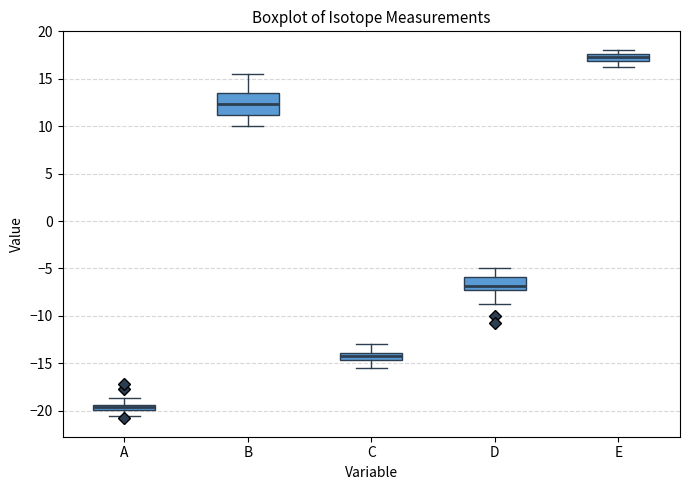

Where is the lower edge of the box for E on the y-axis? The values are not printed on the chart, so give them approximately, as read against the axis.

17.0